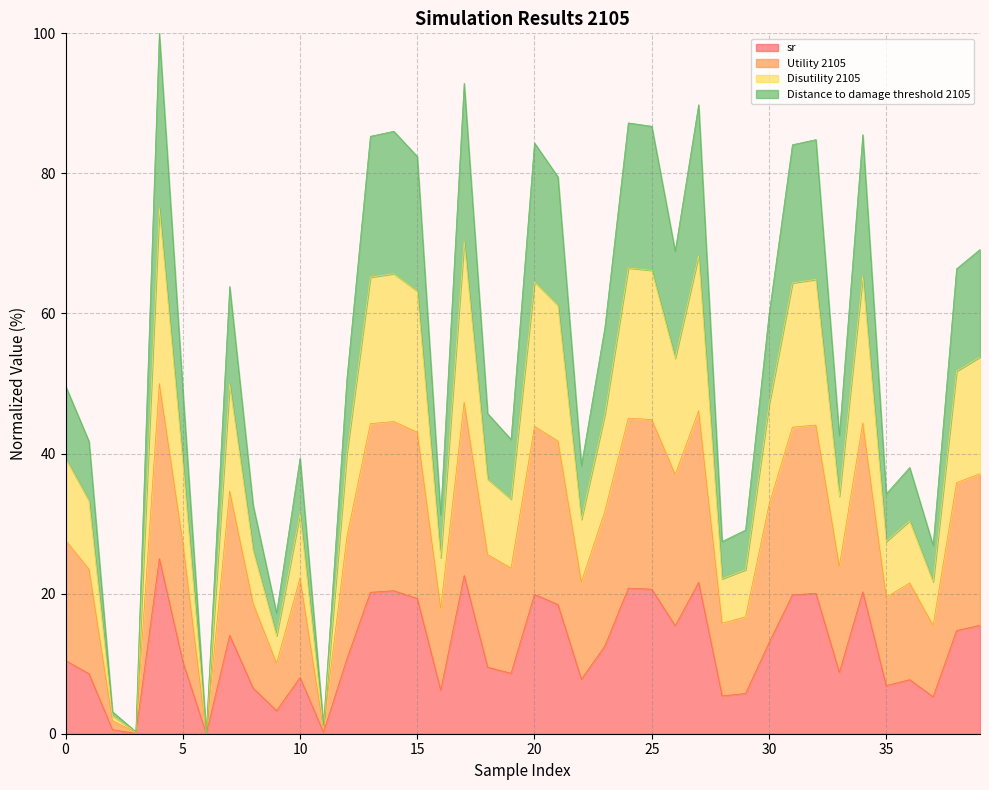

What is the highest value of the sr series?

25.0